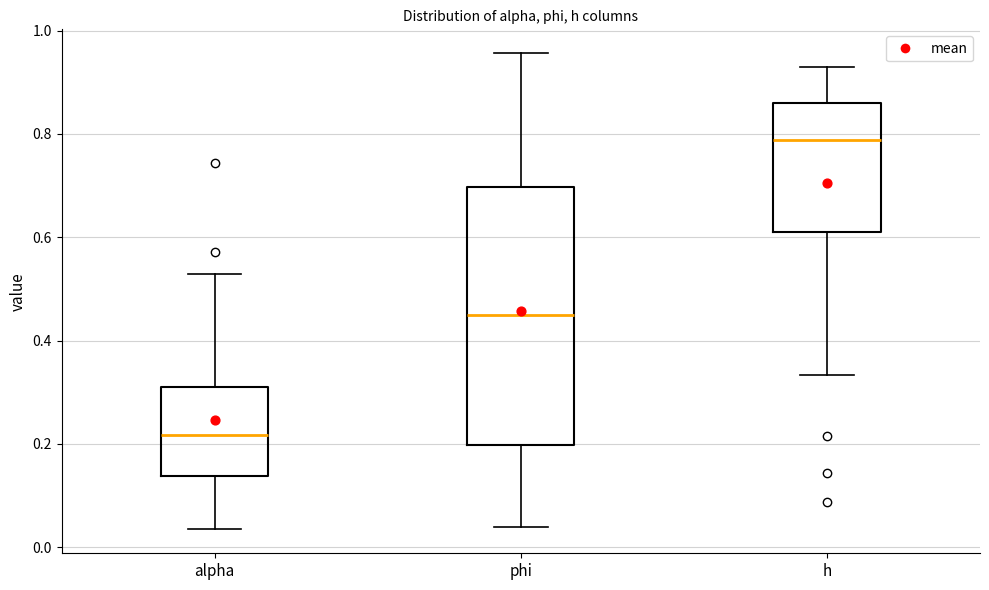

Reading left to right, read every box against the y-axis: the position of its median line, the range the box covers, and the ends of its whiskers. The values are not printed on the chart, so give them approximately, as read against the axis.

alpha: median 0.22, box 0.14 to 0.32, whiskers 0.04 to 0.52
phi: median 0.44, box 0.20 to 0.70, whiskers 0.04 to 0.96
h: median 0.78, box 0.62 to 0.86, whiskers 0.34 to 0.92